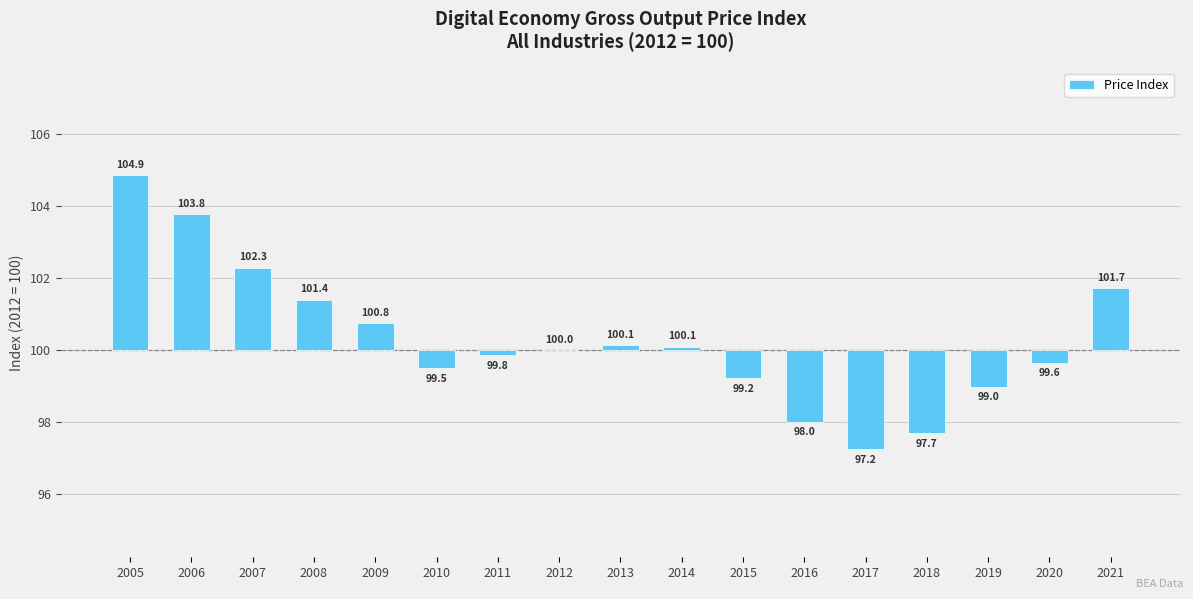

How many values are above zero?

8